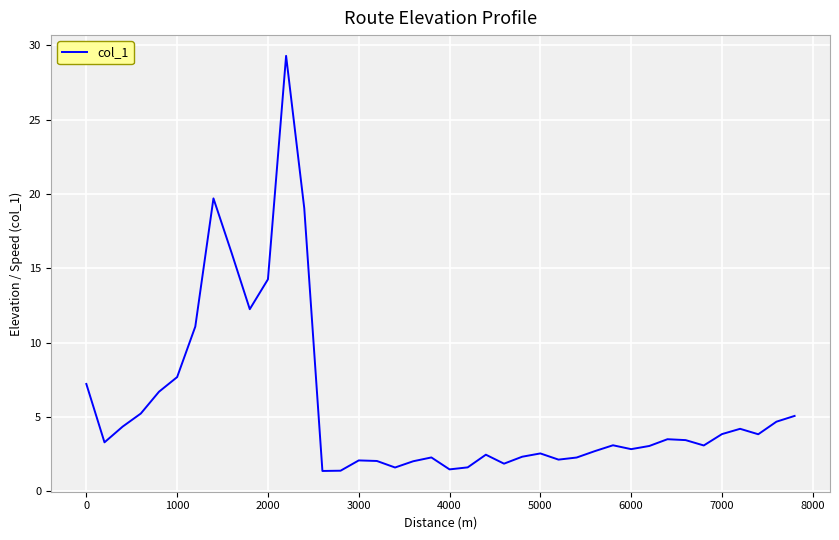

What is the difference between the maximum and minimum values?

27.9